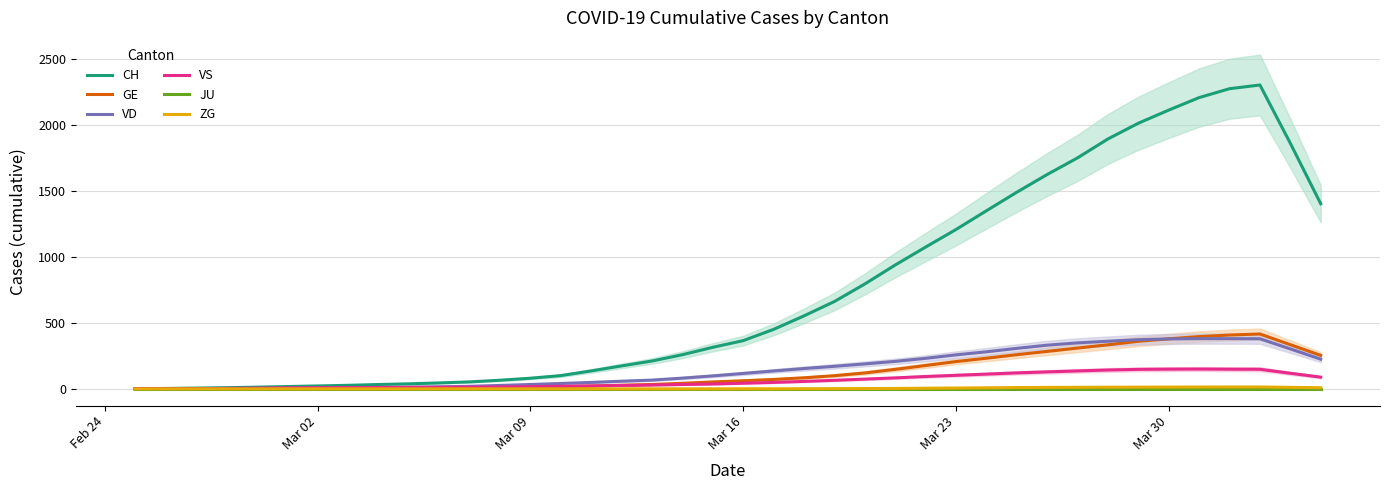

What is the maximum value shown in the chart?

2304.2